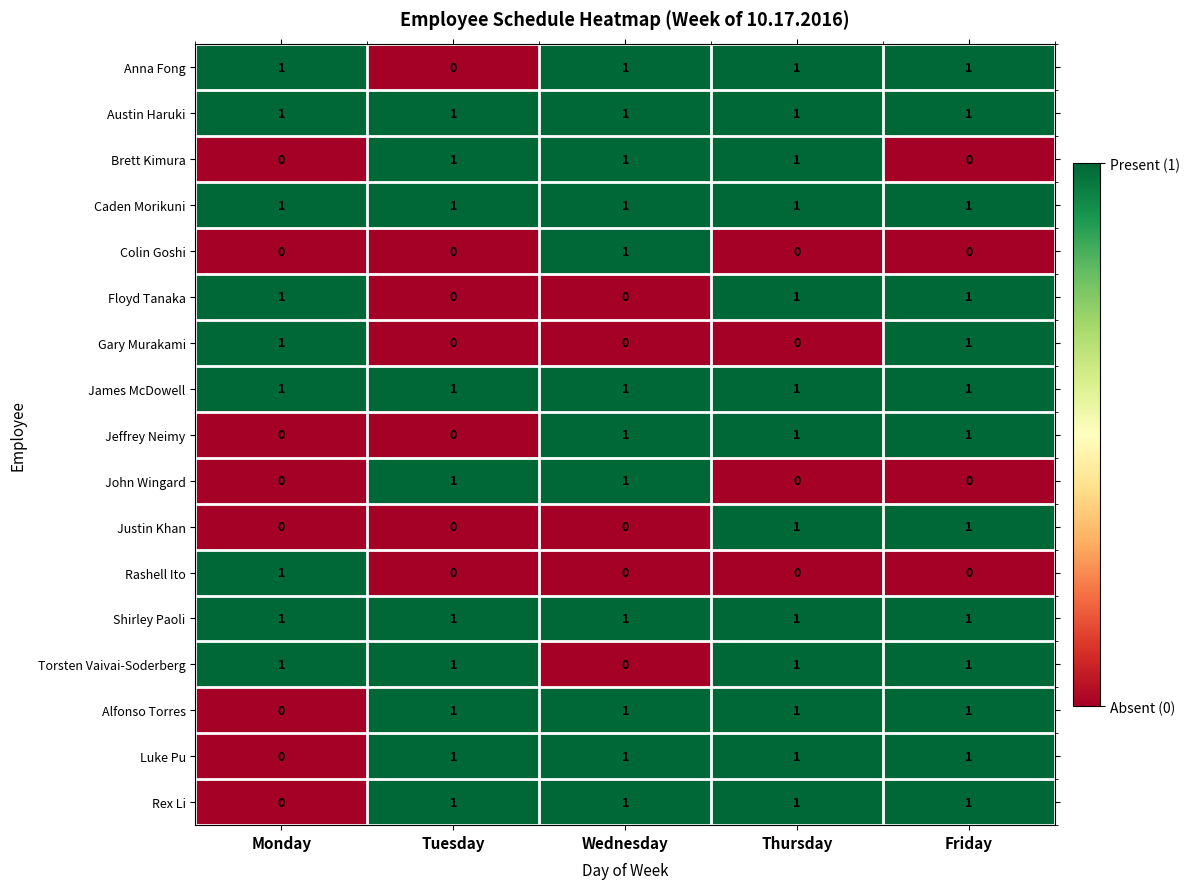

At how many categories does at least one series exceed 0?

5